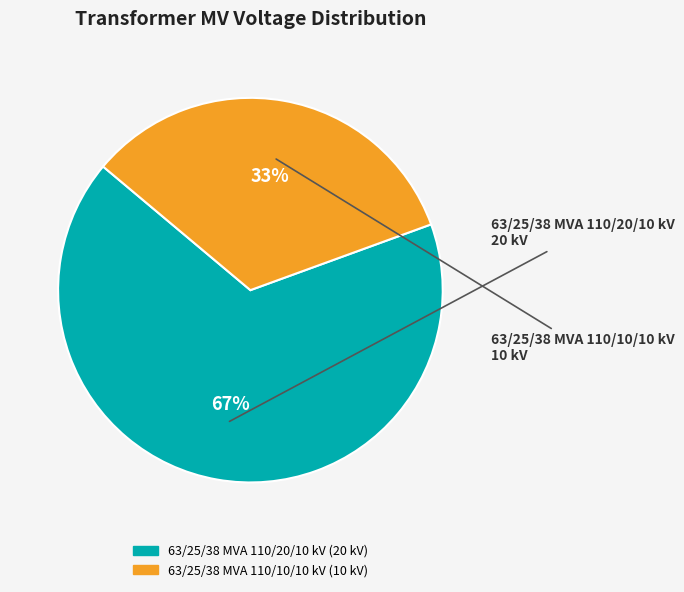

Count the number of slices in the pie.

2